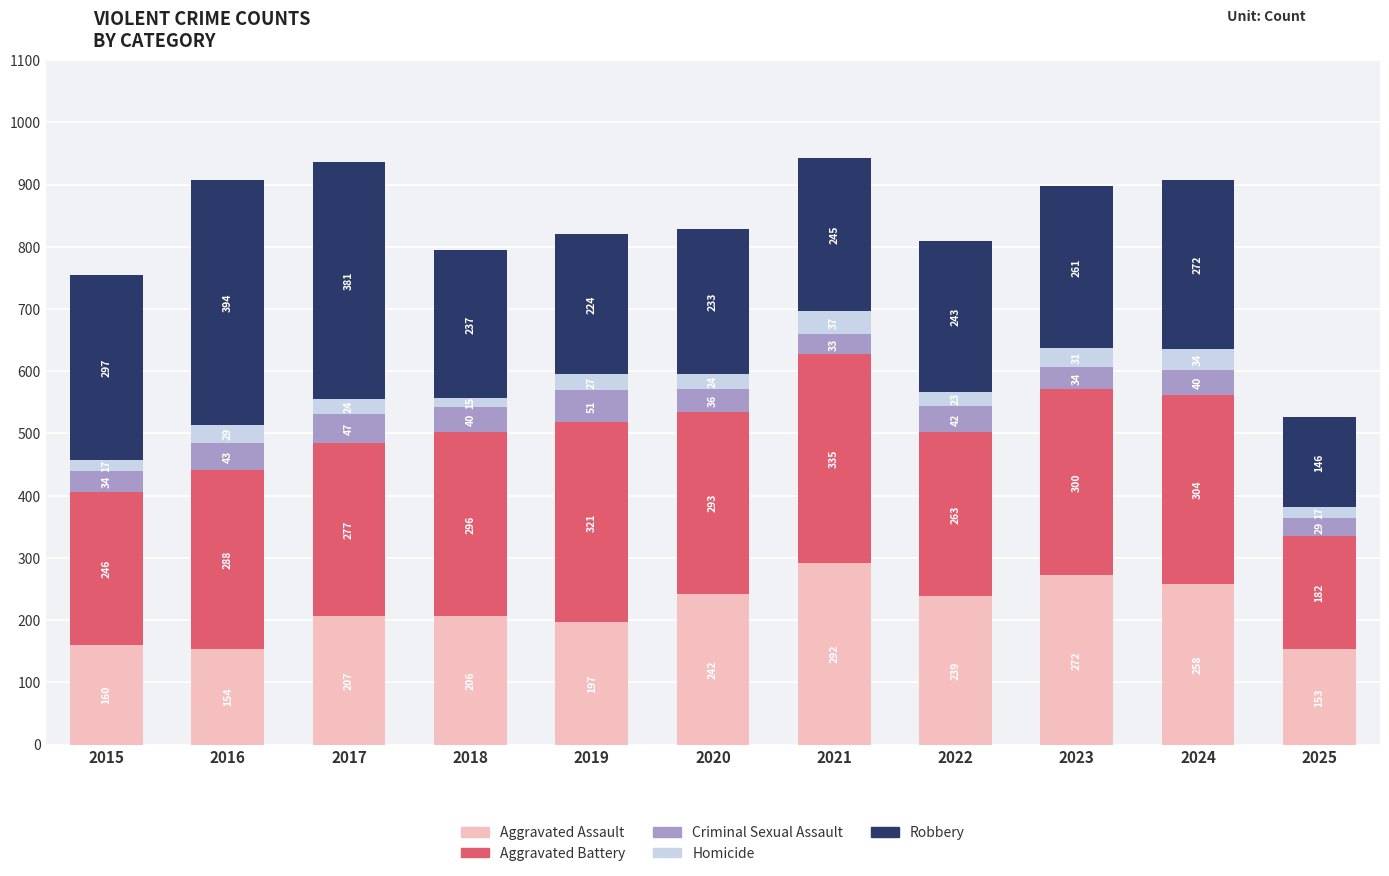

Where is Aggravated Assault nearest to the value 222?

2017